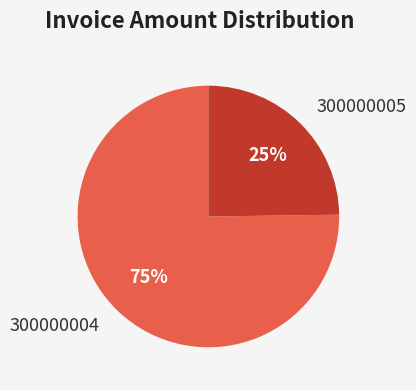

Approximately how many times larger is the value at 300000004 compared to 300000005?

3.0